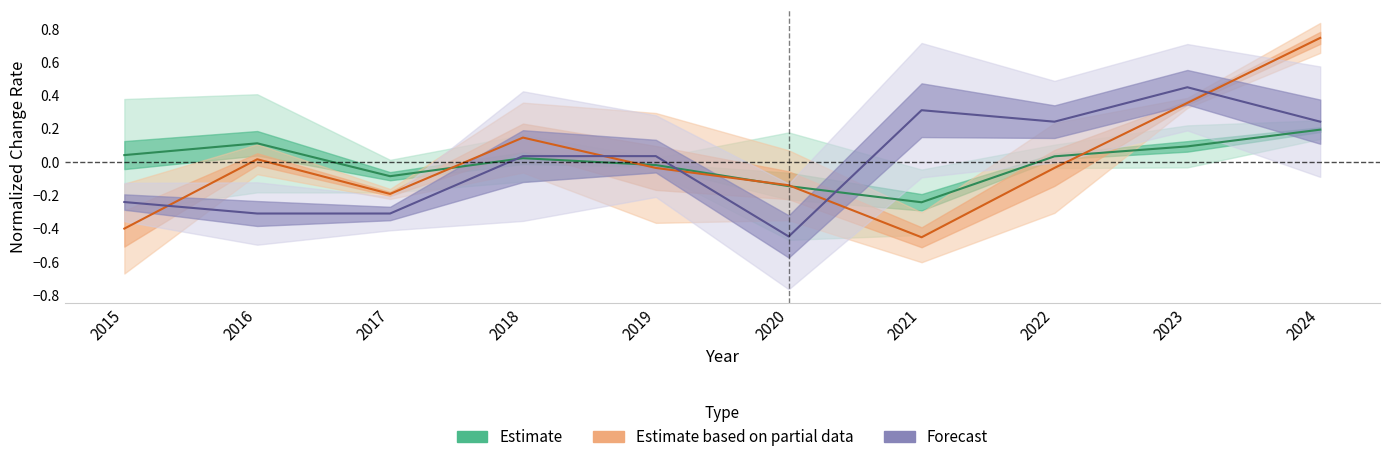

What is the difference between the maximum and second lowest values in the Theft series?

0.3